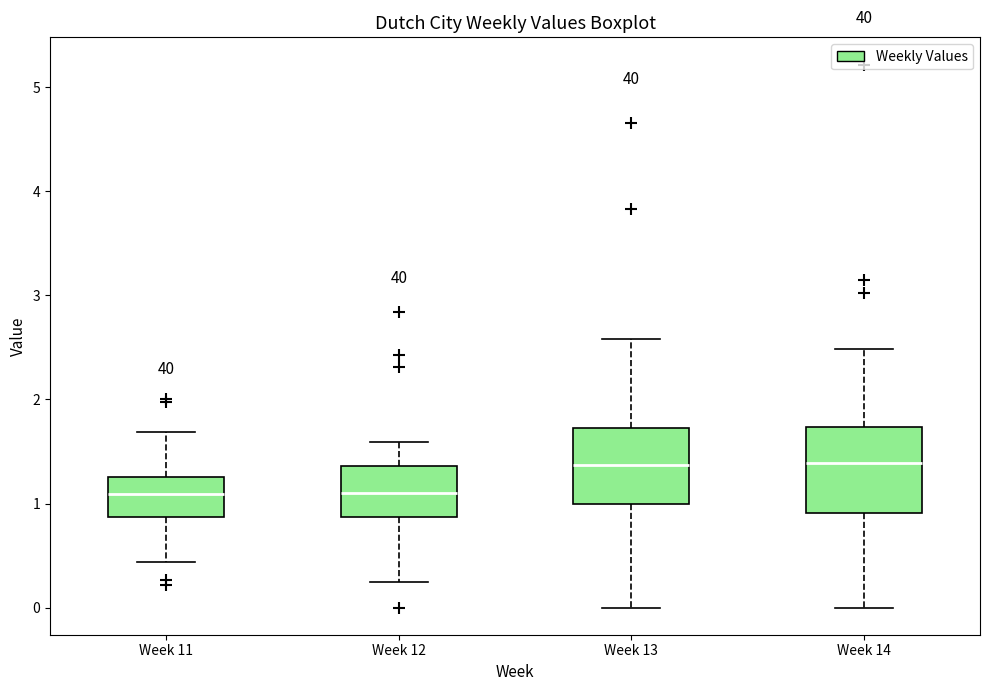

Reading left to right, transcribe this box plot: for each box, give where its median line is, the range the box spans, and where its two whiskers end, as read against the y-axis. The values are not printed on the chart, so give them approximately, as read against the axis.

Week 11: median 1.1, box 0.9 to 1.3, whiskers 0.4 to 1.7
Week 12: median 1.1, box 0.9 to 1.4, whiskers 0.2 to 1.6
Week 13: median 1.4, box 1.0 to 1.7, whiskers 0.0 to 2.6
Week 14: median 1.4, box 0.9 to 1.7, whiskers 0.0 to 2.5